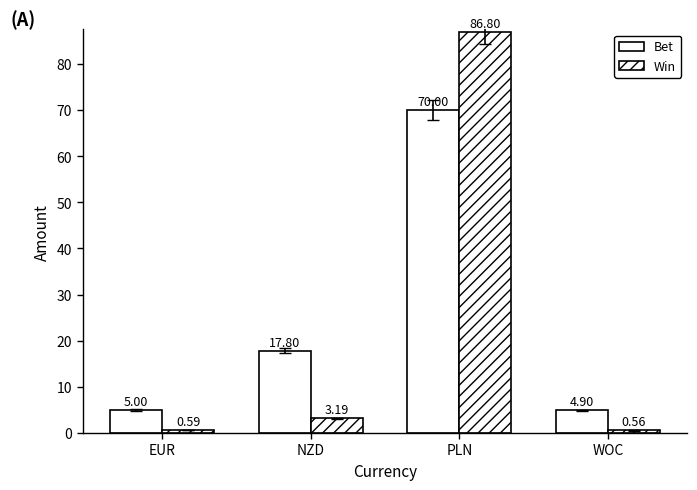

What is the difference between the second highest and minimum values in the Win series?

2.6